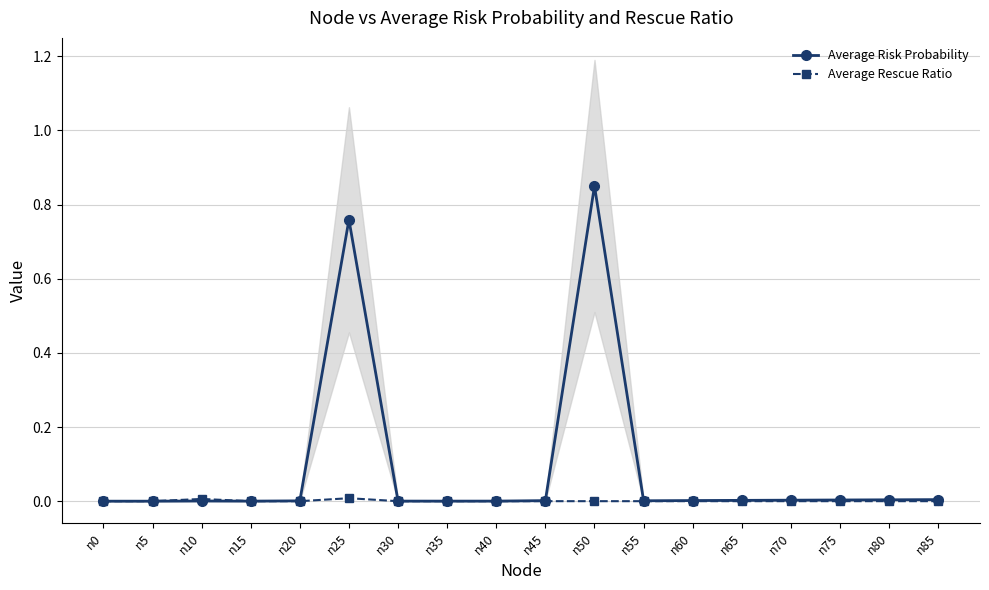

Reading left to right, list all the values displayed in this chart.

Average Risk Probability: 0.0	0.0	0.0	0.0	0.0	0.8	0.0	0.0	0.0	0.0	0.8	0.0	0.0	0.0	0.0	0.0	0.0	0.0
Average Rescue Ratio: 0.0	0.0	0.0	0.0	0.0	0.0	0.0	0.0	0.0	0.0	0.0	0.0	0.0	0.0	0.0	0.0	0.0	0.0